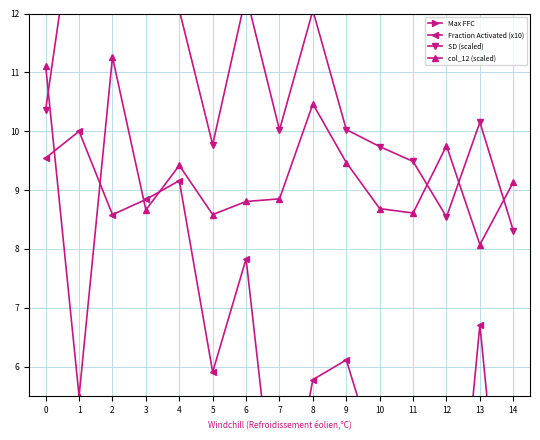

True or false: SD (scaled) has more than 0 interior local peaks.

True